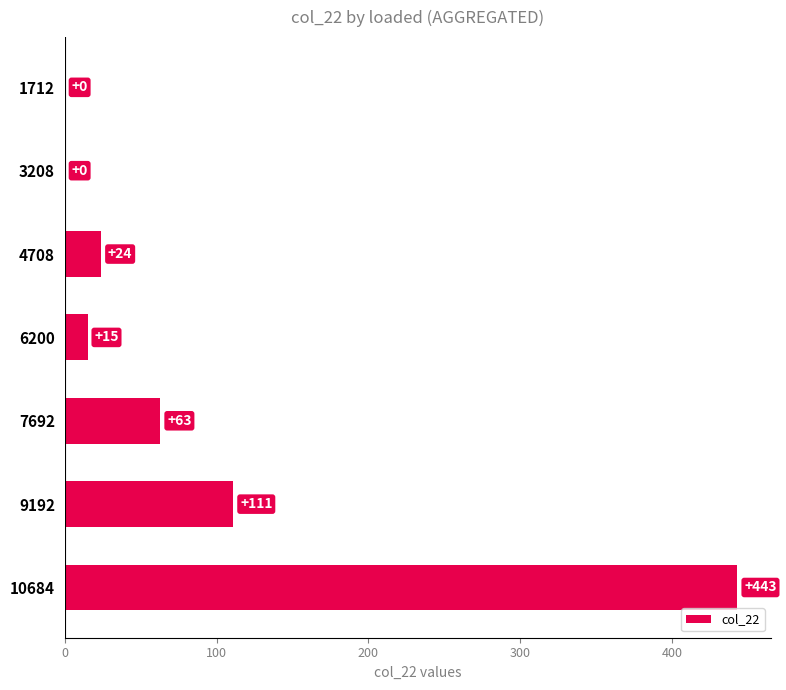

What is the sum of all values?

656